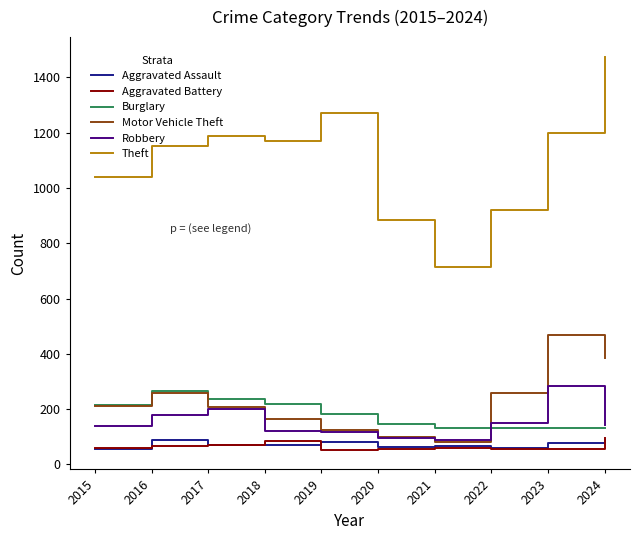

What is the total value across all series at 2021?

1145